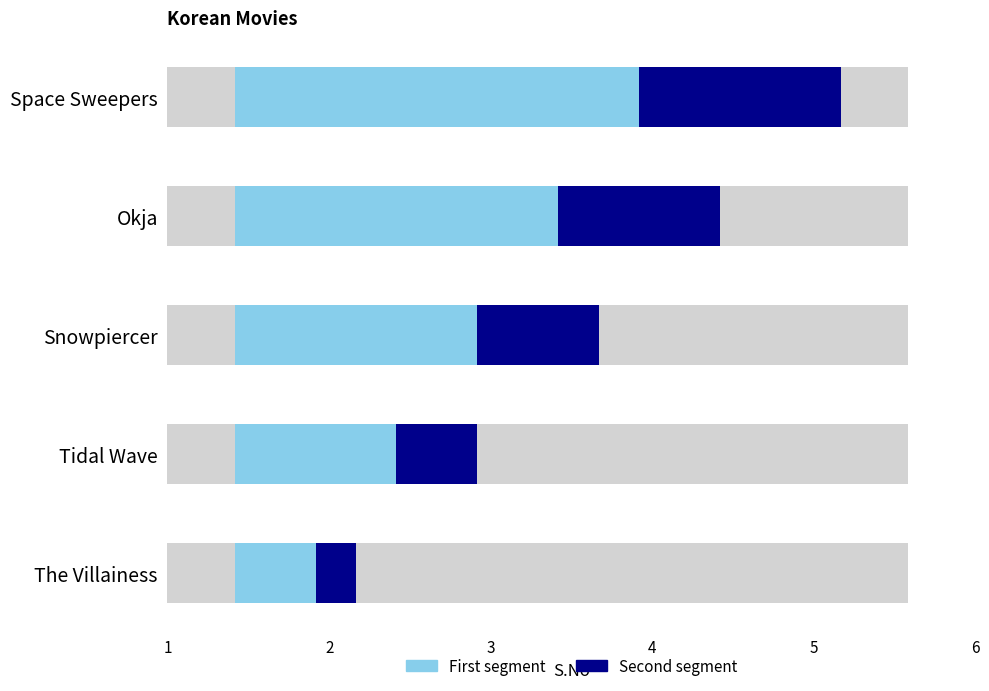

List the series in order of their overall mean, lowest first.

S.No (dark), S.No (light)